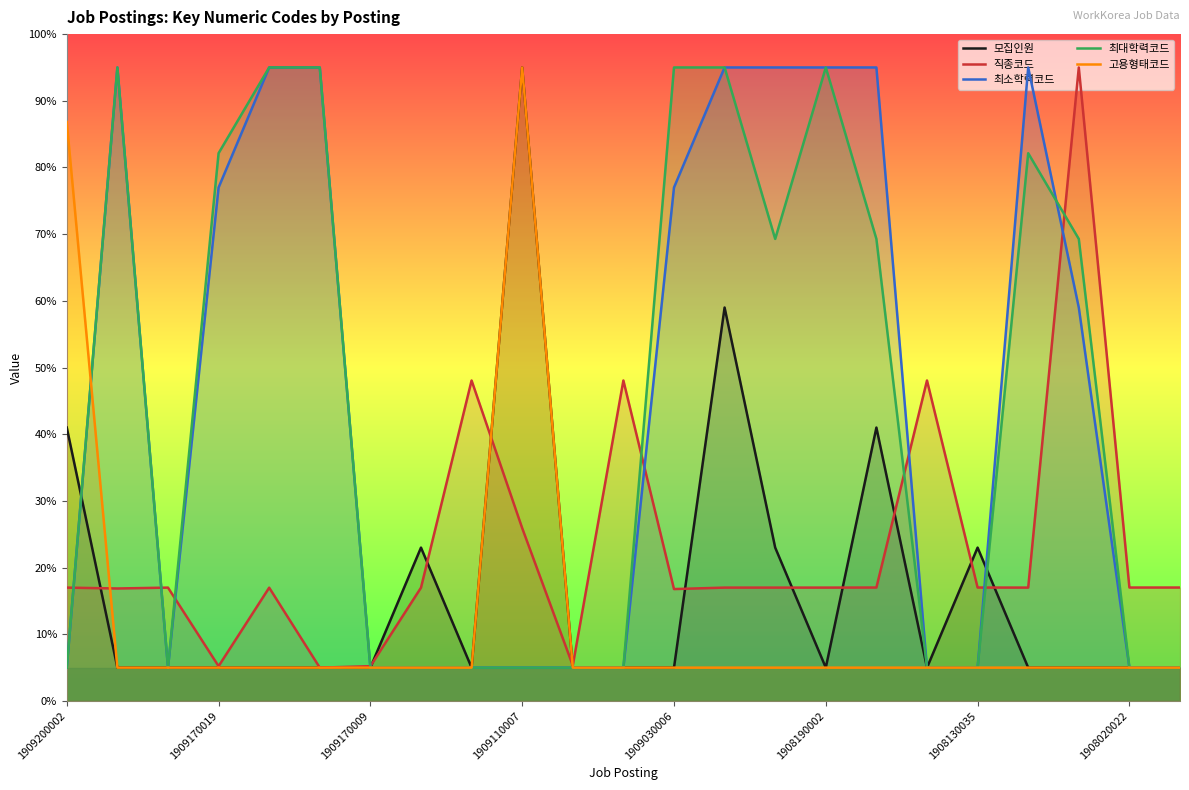

After their last crossing, which series has the higher values: 최소학력코드 or 고용형태코드?

최소학력코드